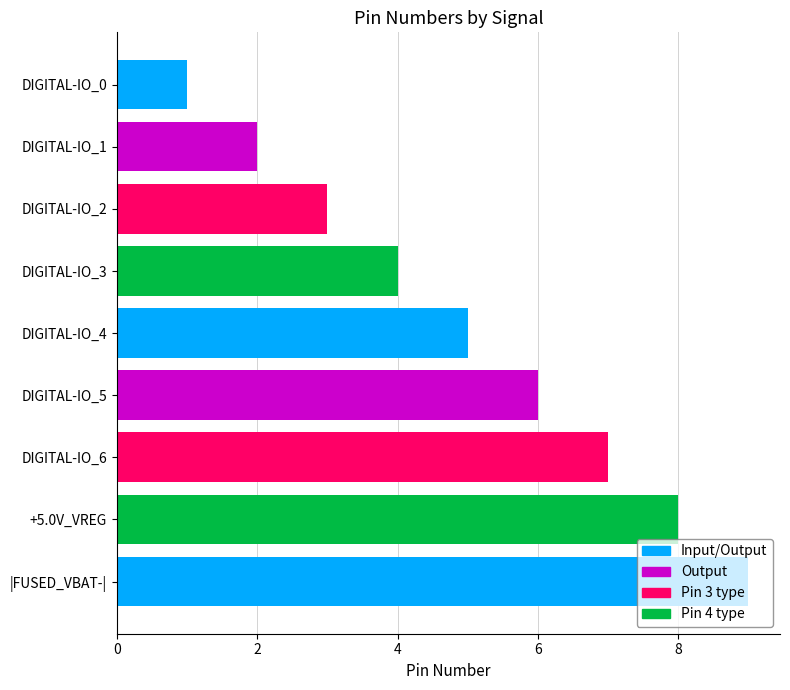

Count the number of data series in this chart.

1